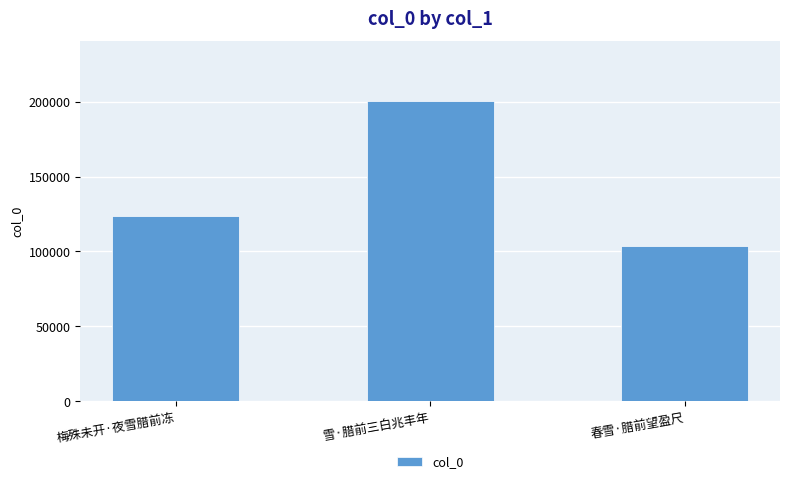

List the labels in order of value, largest first.

雪·腊前三白兆丰年, 梅殊未开·夜雪腊前冻, 春雪·腊前望盈尺